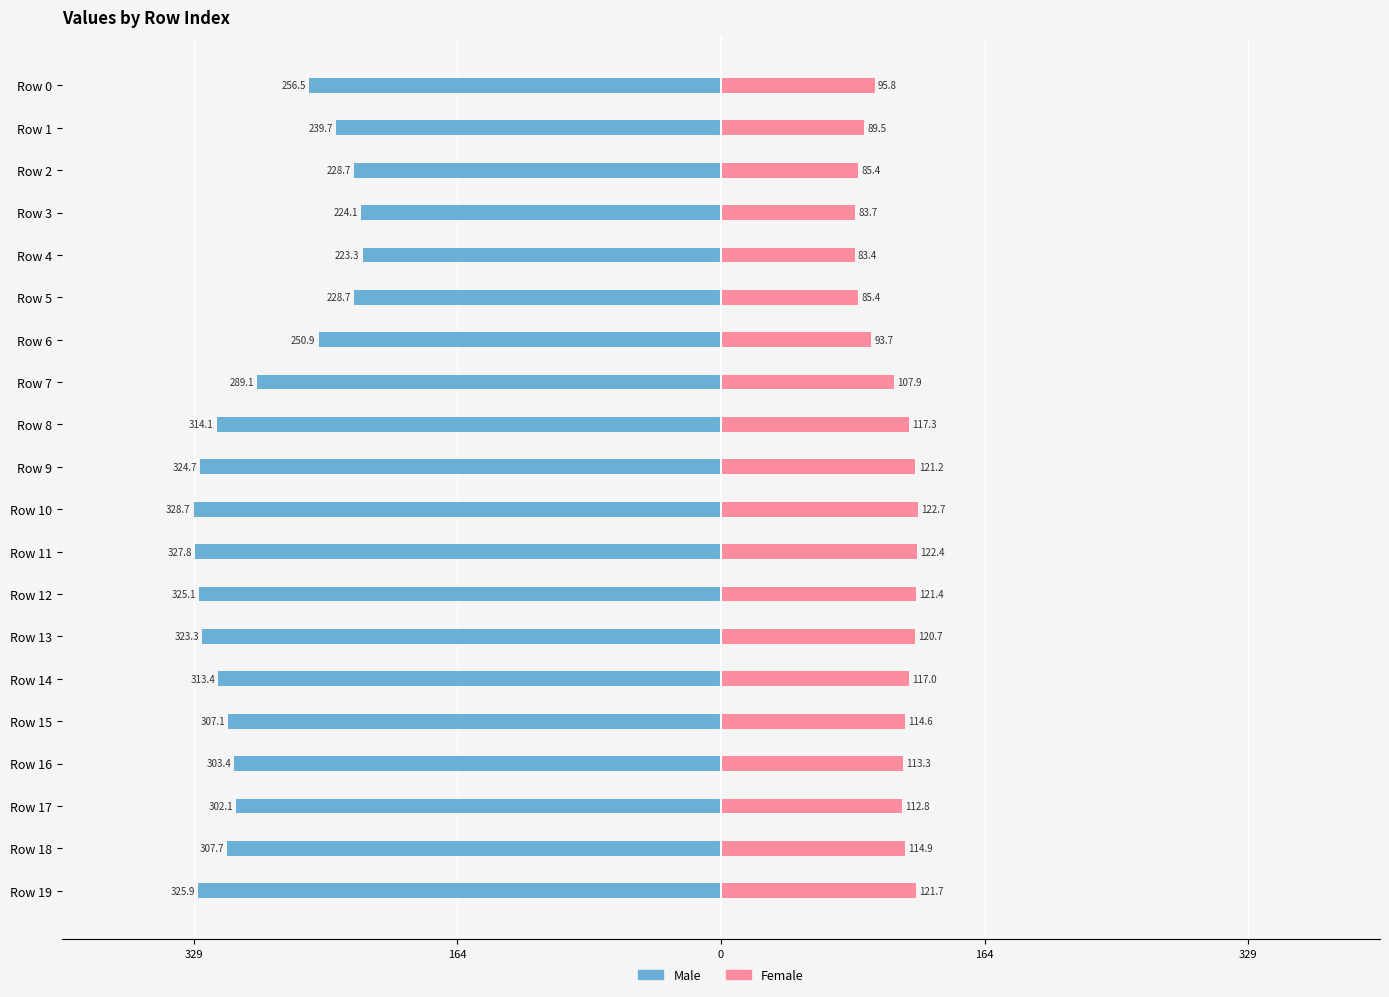

What is the sum of all Male values?

-5744.1